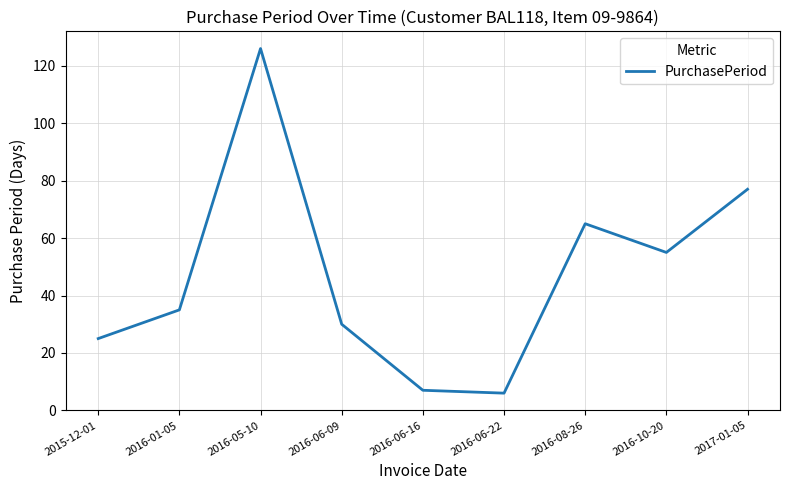

Which has a higher value, 2017-01-05 or 2016-06-09?

2017-01-05